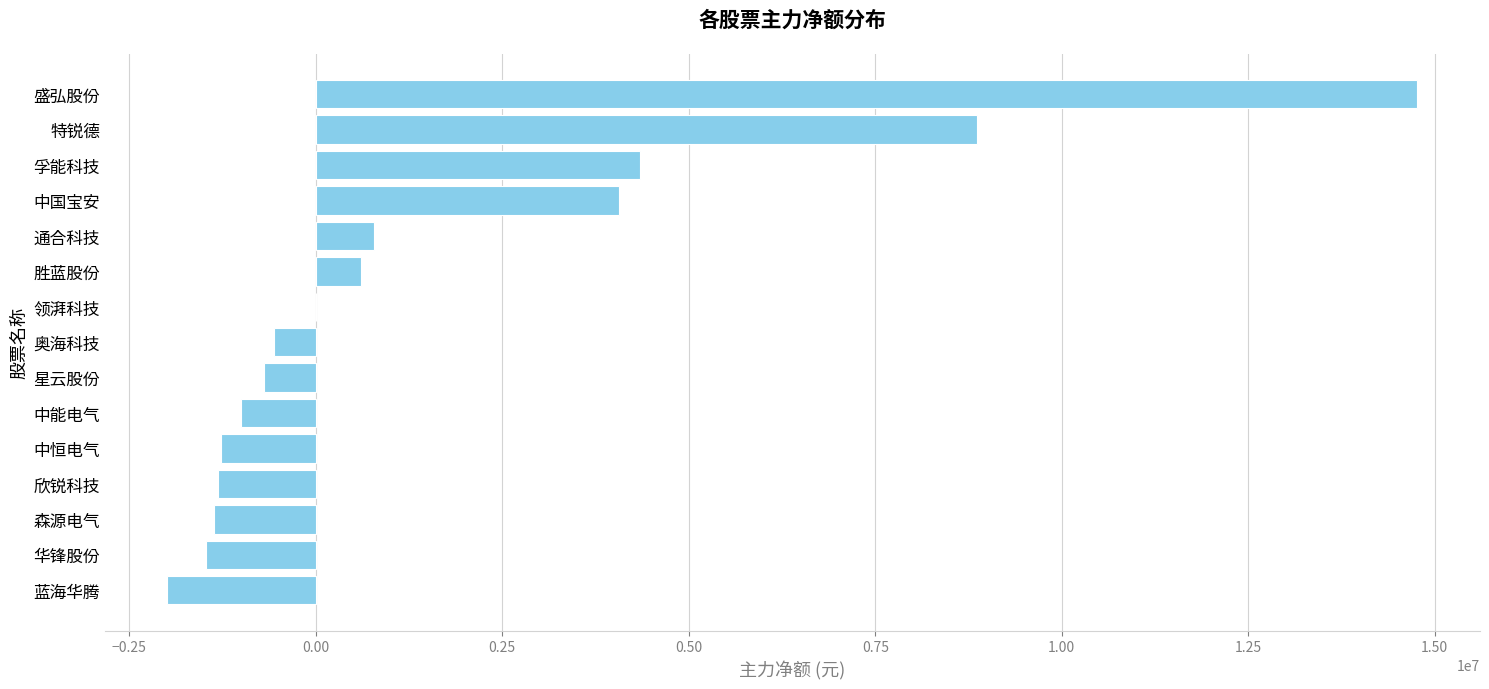

What is the sum of the values at 通合科技 and 盛弘股份?

15549970